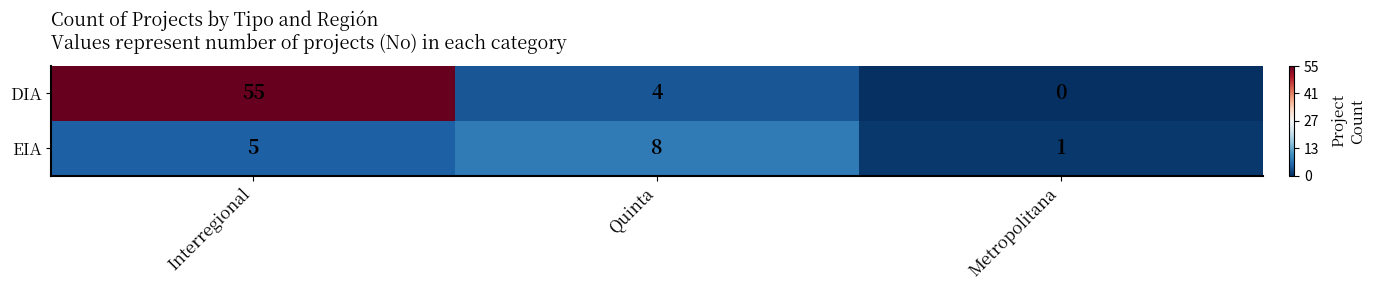

Count the number of categories in the chart.

3